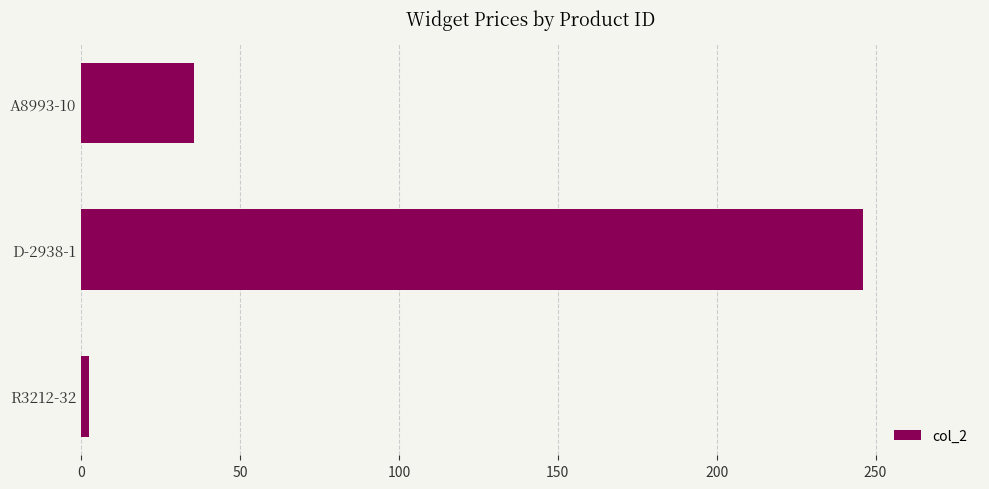

The chart shows a value of 35.4 at A8993-10. True or false?

True